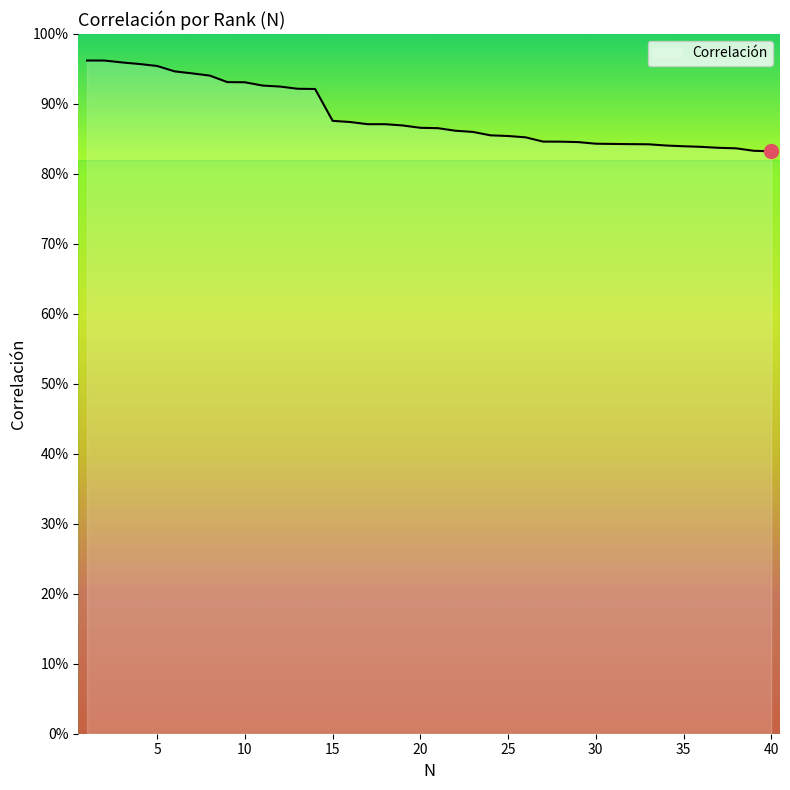

Which label corresponds to the smallest value in the chart?

40